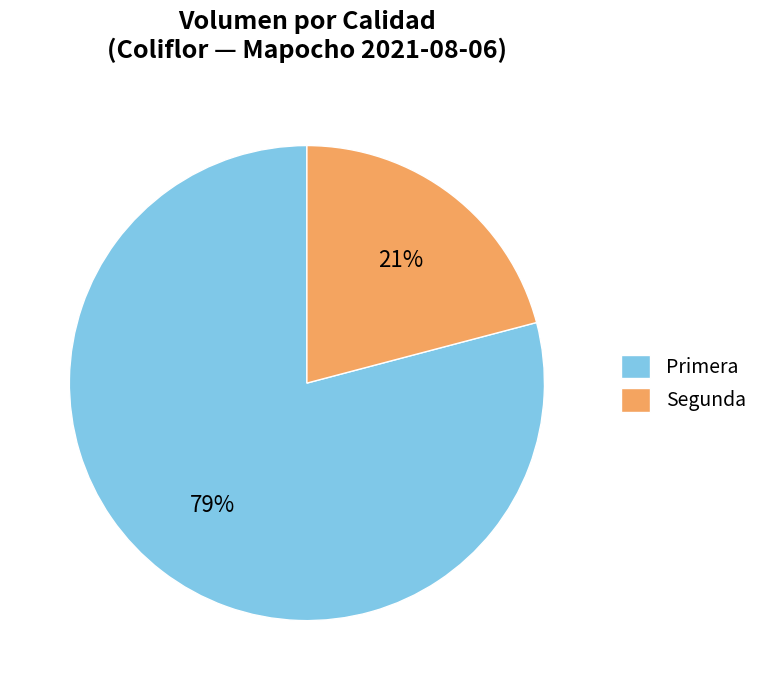

The Segunda slice represents 21% of the pie. True or false?

True